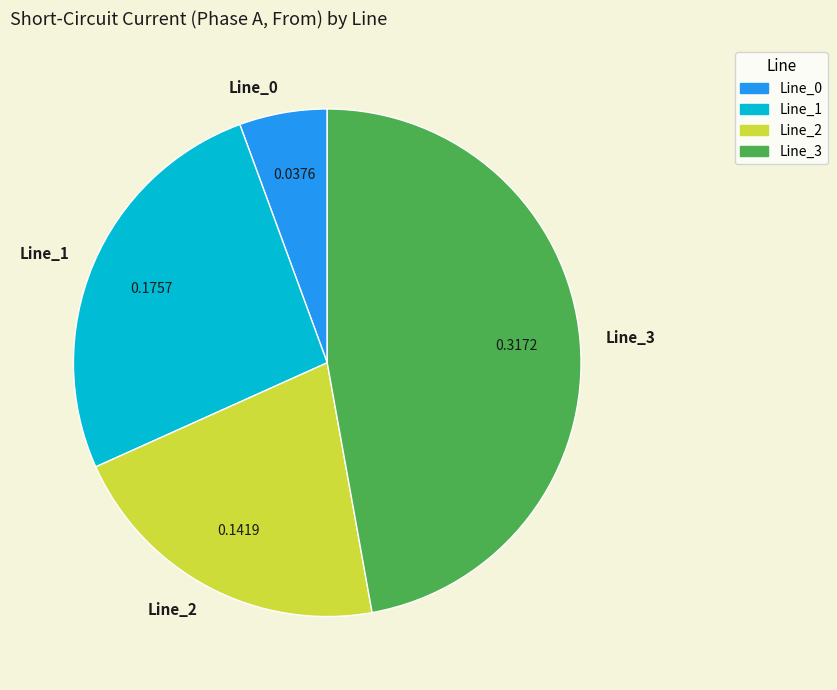

Which has a higher value, Line_3 or Line_0?

Line_3